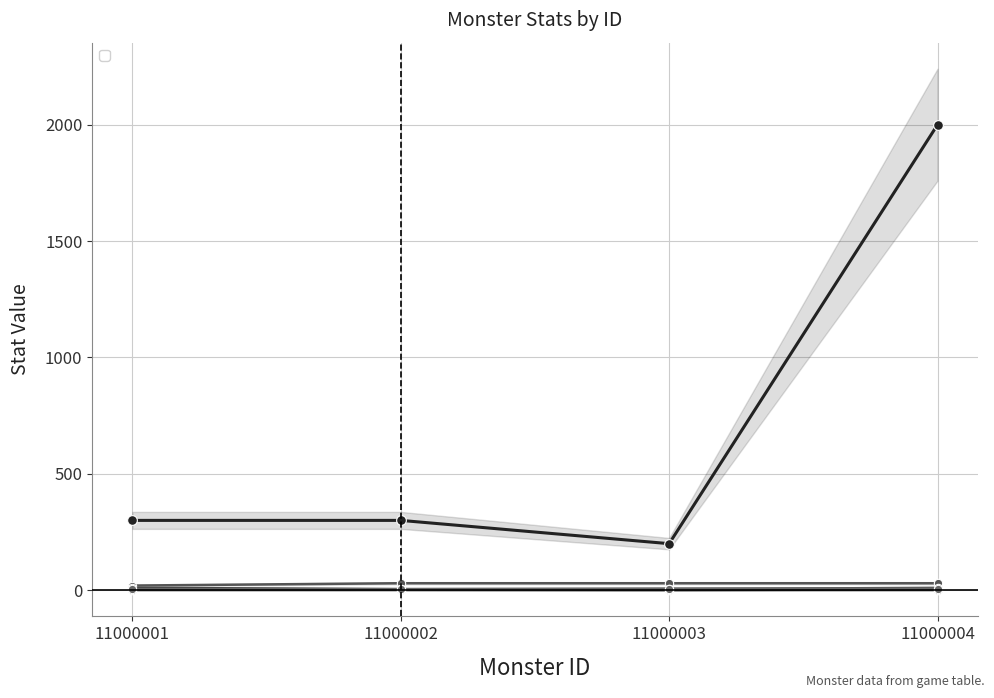

Reading left to right, transcribe all the data shown in this chart.

_monsterHp: 11000001=300.0	11000002=300.0	11000003=200.0	11000004=2000.0
_monsterAtk: 11000001=20.0	11000002=30.0	11000003=30.0	11000004=30.0
_monsterAtkSpd: 11000001=0.1	11000002=0.2	11000003=0.1	11000004=0.1
_monsterAtkRng: 11000001=3.0	11000002=2.0	11000003=1.0	11000004=3.0
_monsterDef: 11000001=10.0	11000002=5.0	11000003=5.0	11000004=10.0
_monsterRun: 11000001=5.0	11000002=4.0	11000003=7.0	11000004=7.0